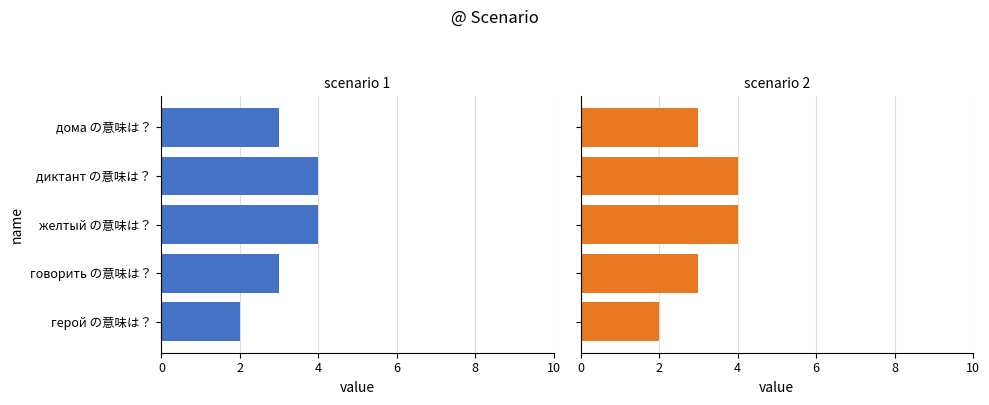

Rank the series at диктант の意味は？ from highest to lowest value.

scenario 1, scenario 2